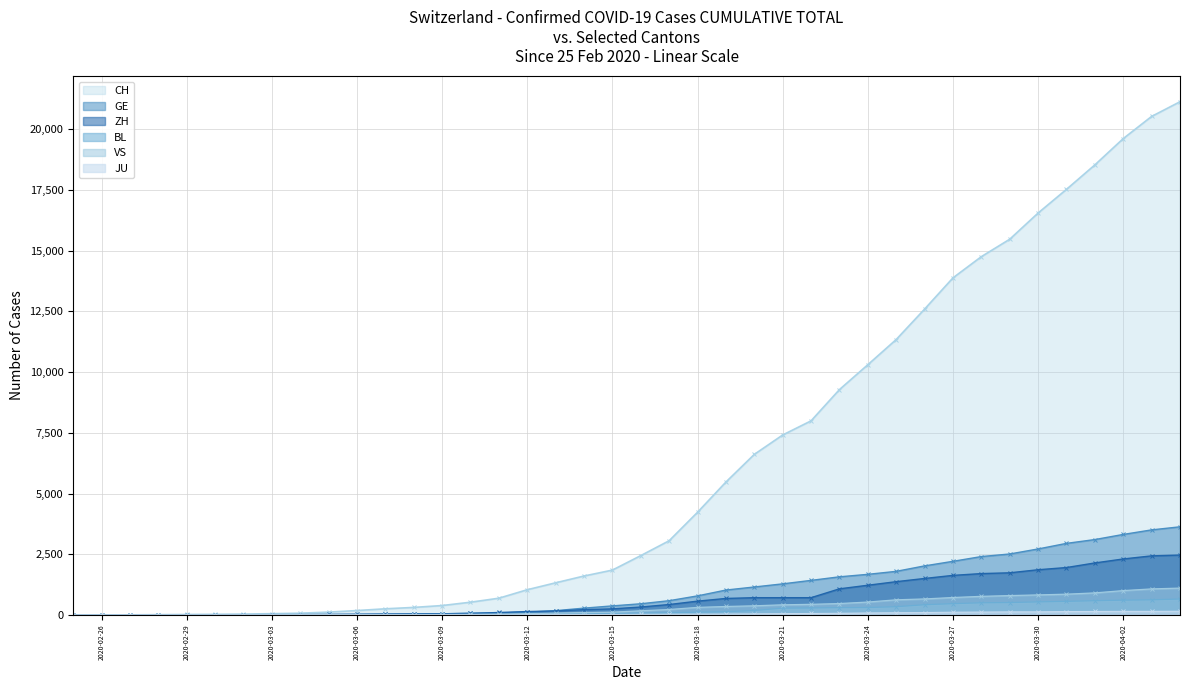

The CH series shows 3056 at 2020-03-17. True or false?

True